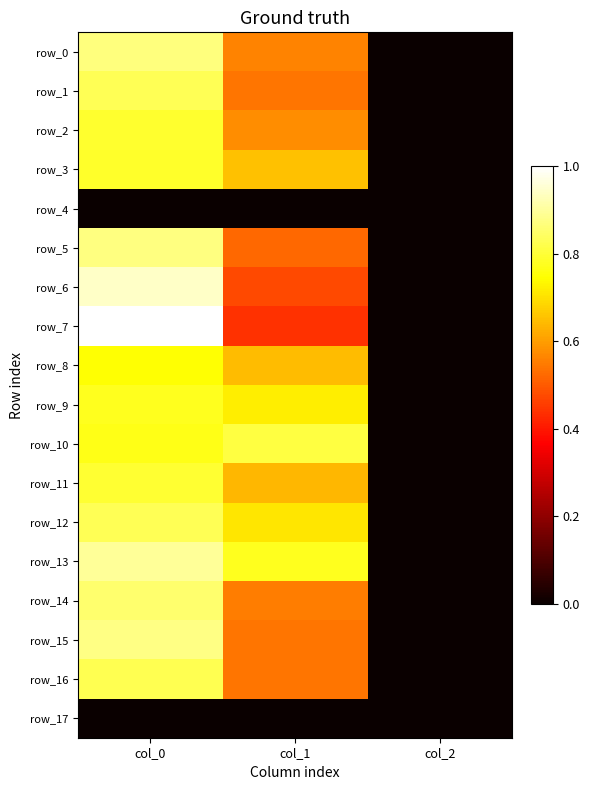

What is the sum of the row_12 values at col_0 and col_1?

1.5